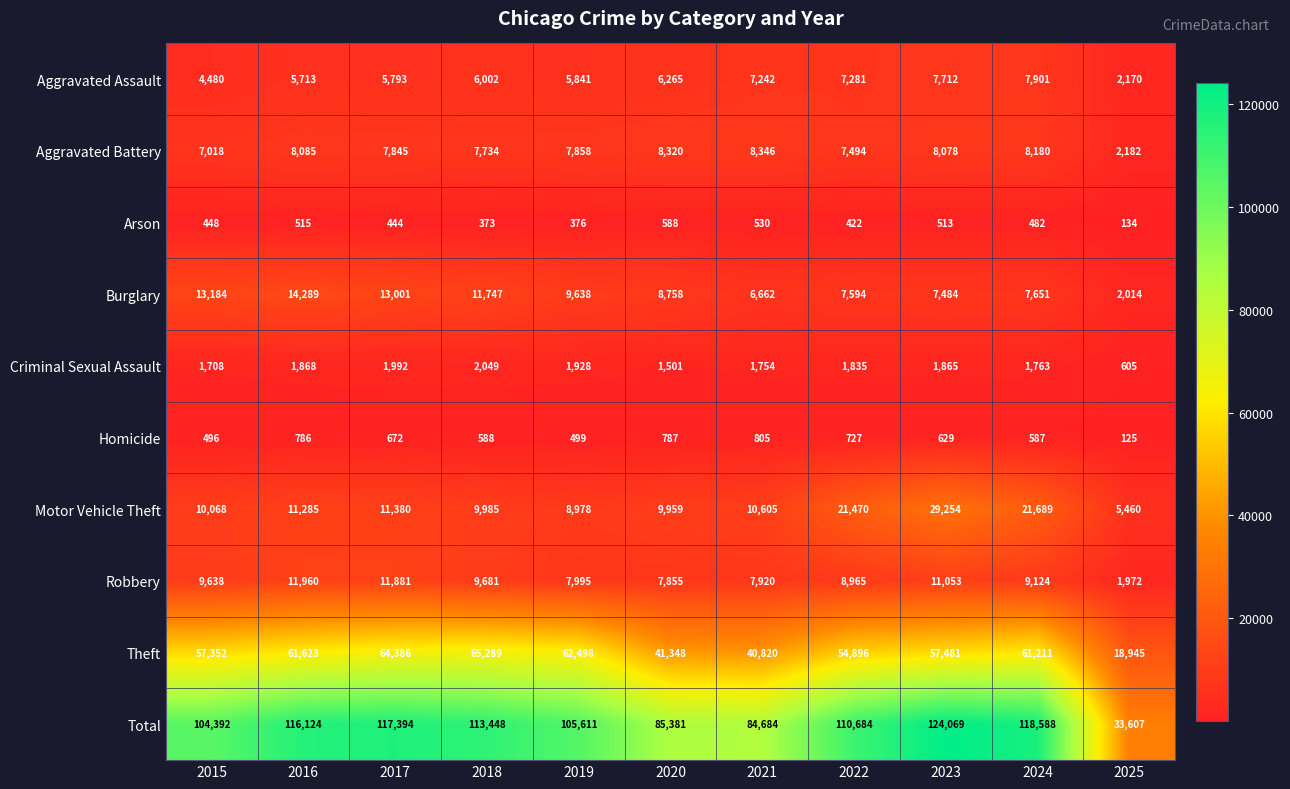

How many categories are shown in the chart?

11